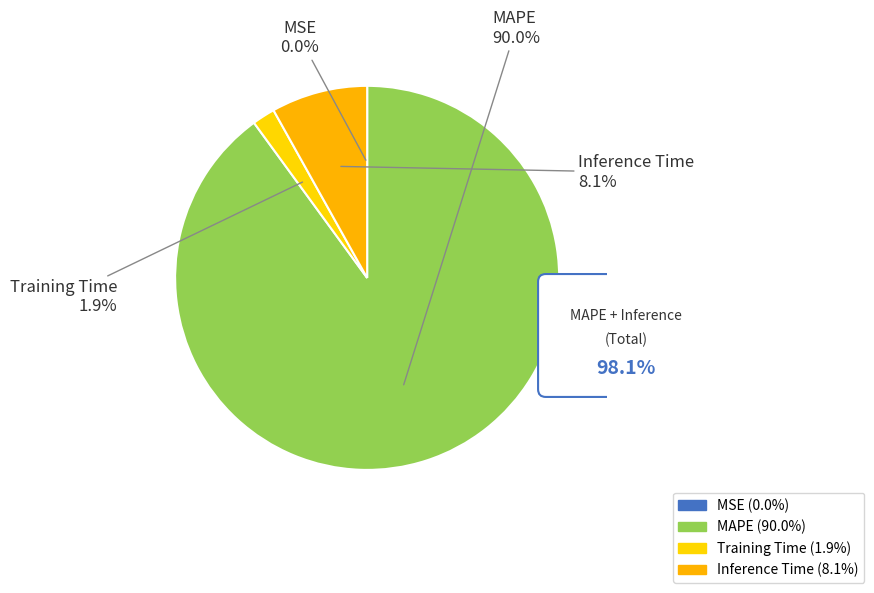

To the nearest percent, what is the difference between the MSE and Inference Time slice percentages?

8%